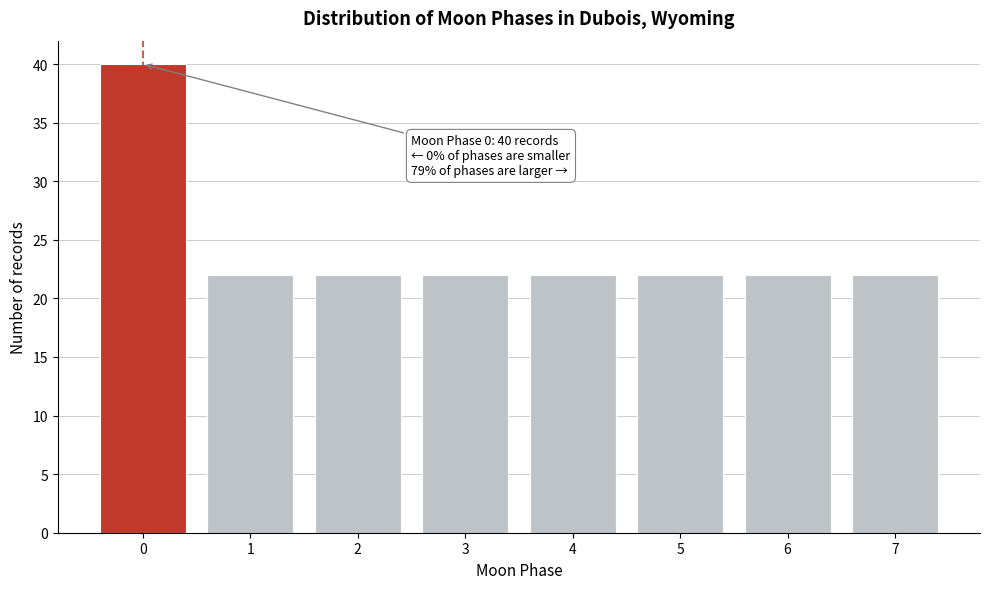

Reading left to right, transcribe all the data shown in this chart.

0=40	1=22	2=22	3=22	4=22	5=22	6=22	7=22